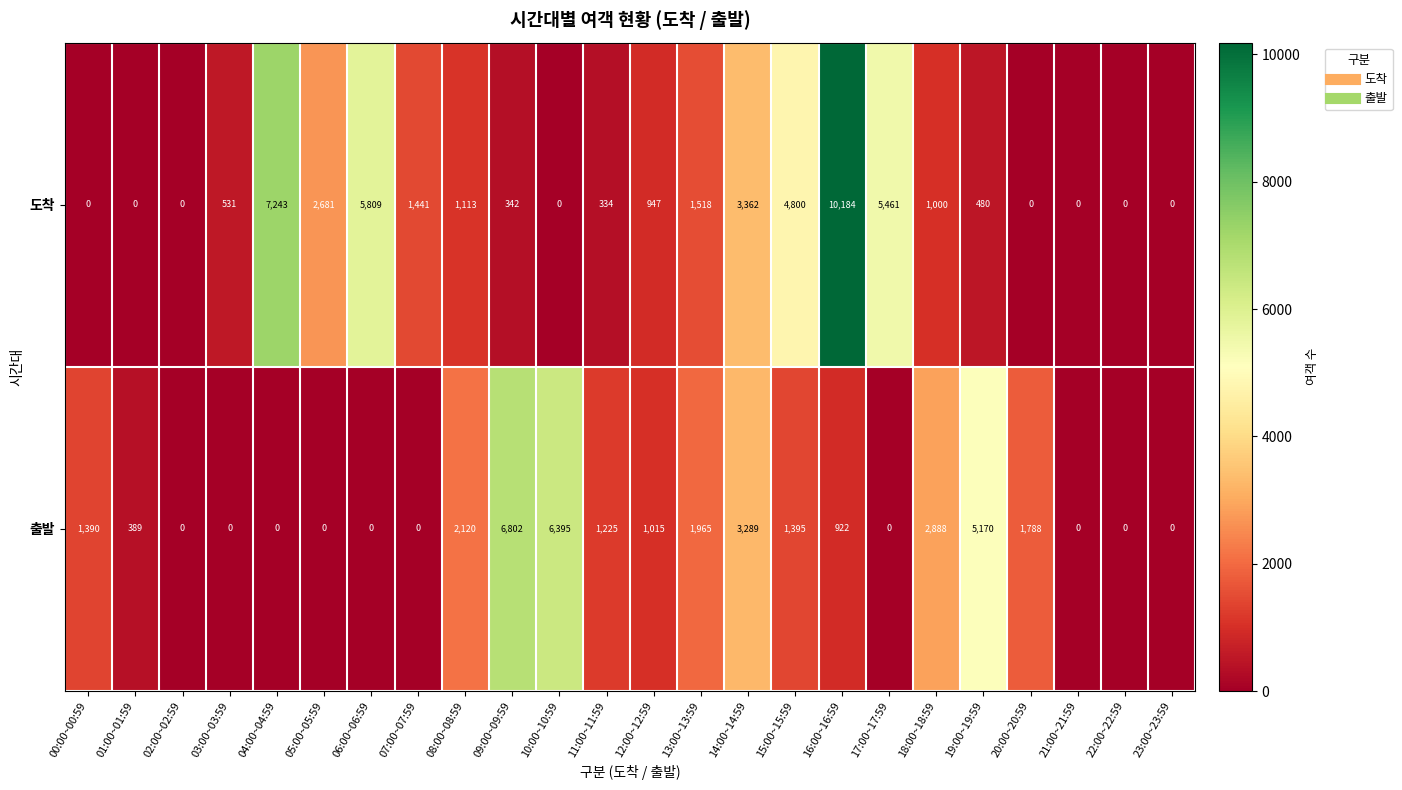

How many categories are shown in the chart?

24